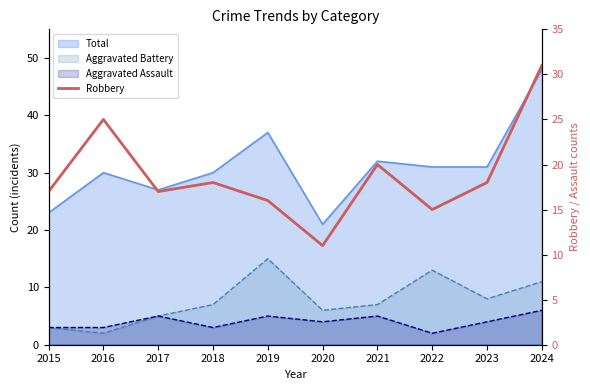

Does the chart have visible grid lines?

No